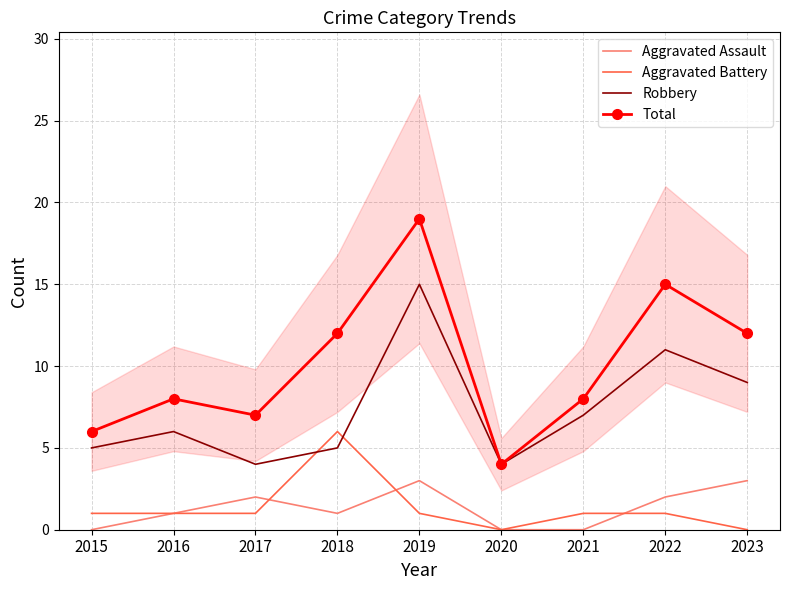

What is the value of the Total point at the 4th from the left?

12